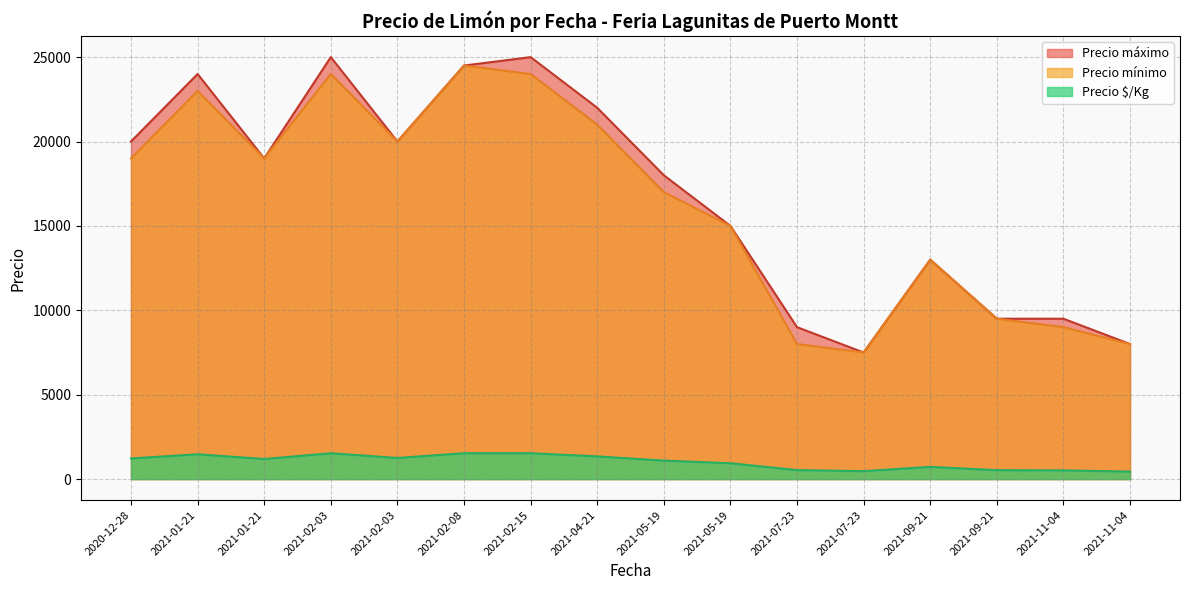

At 2021-01-21, list the series in order from smallest to largest.

Precio $/Kg, Precio mínimo, Precio máximo